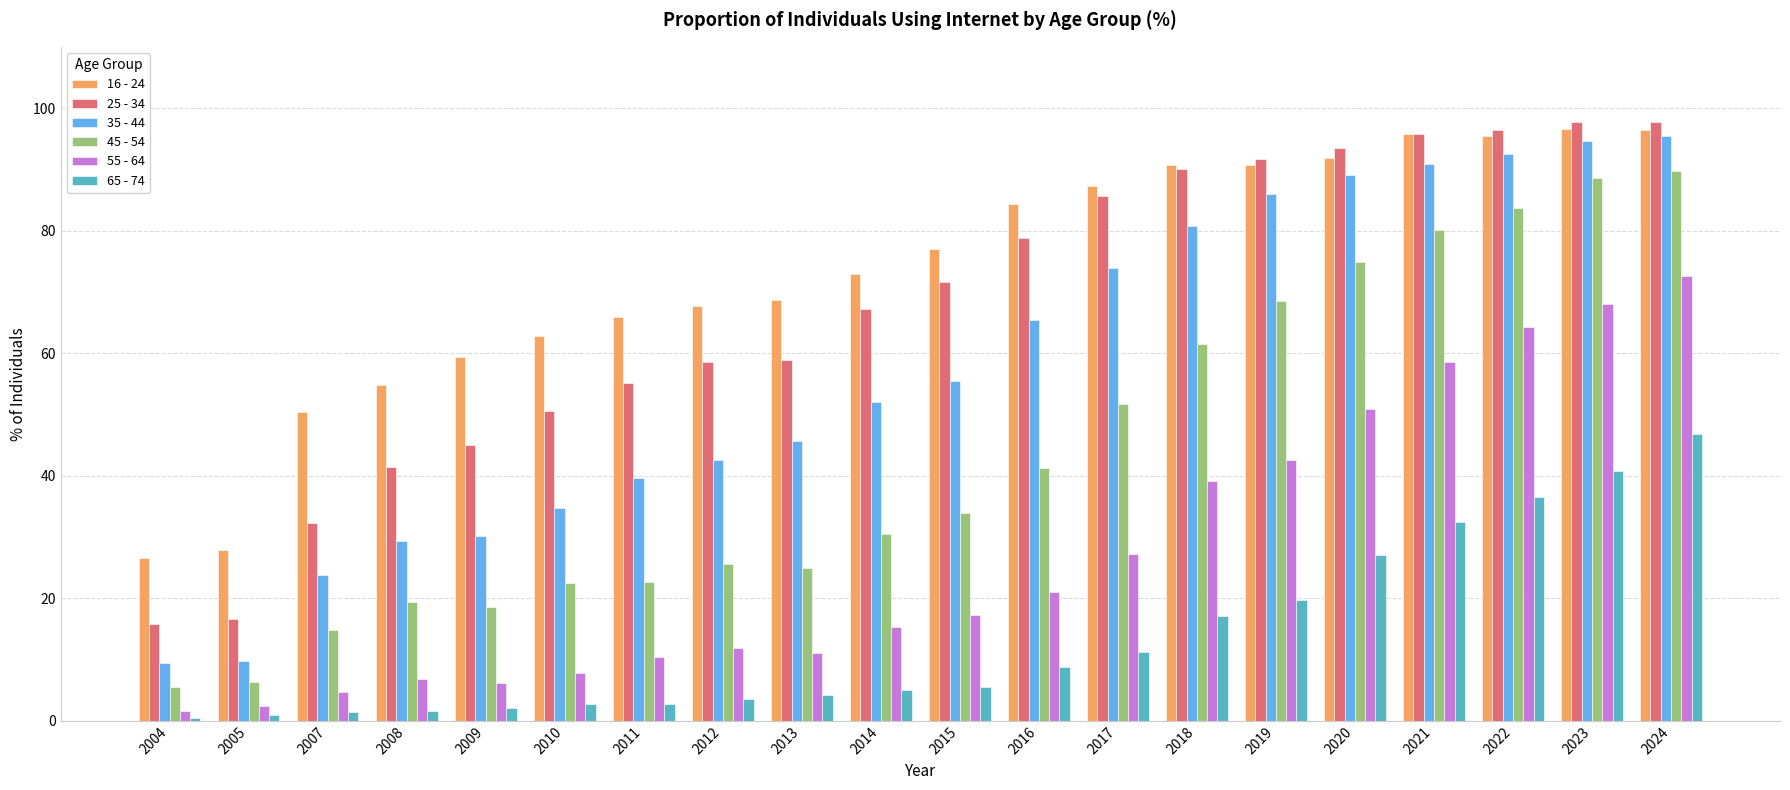

Which series has the widest spread of values?

35 - 44